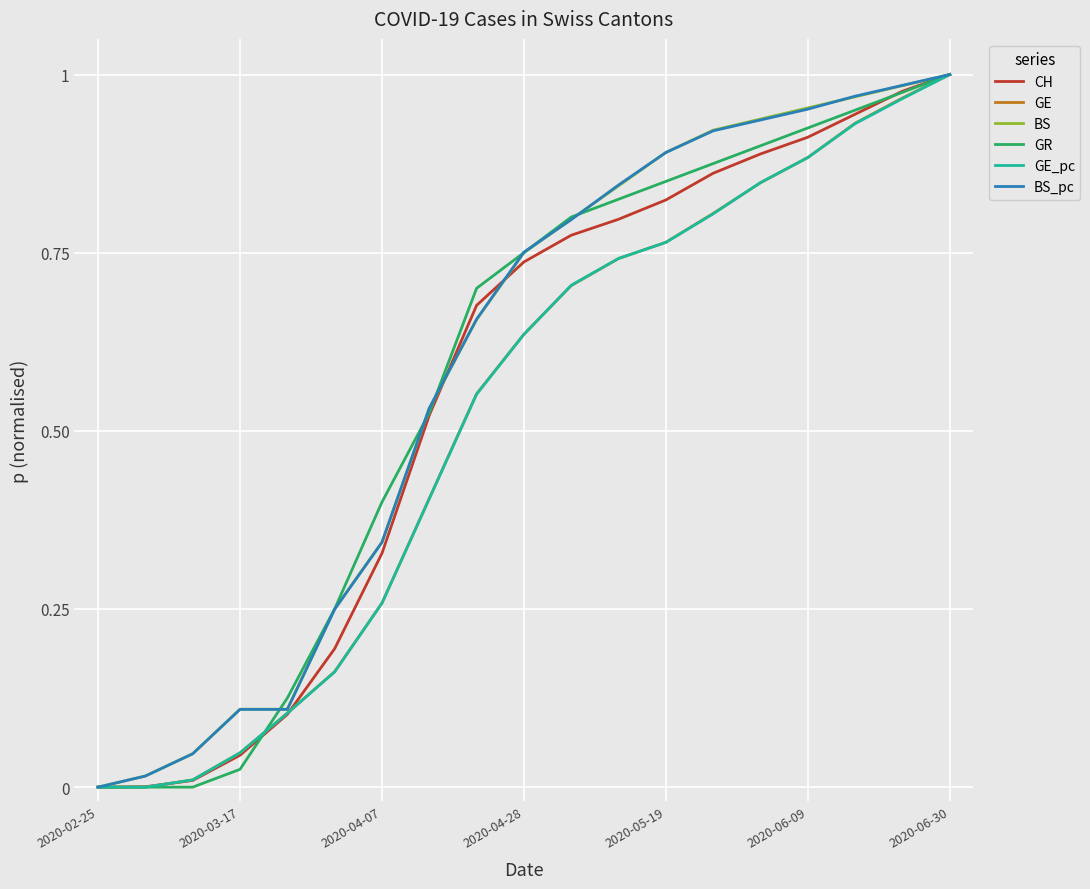

Rank the series by their maximum value, from highest to lowest.

CH, GE, BS, GR, GE_pc, BS_pc